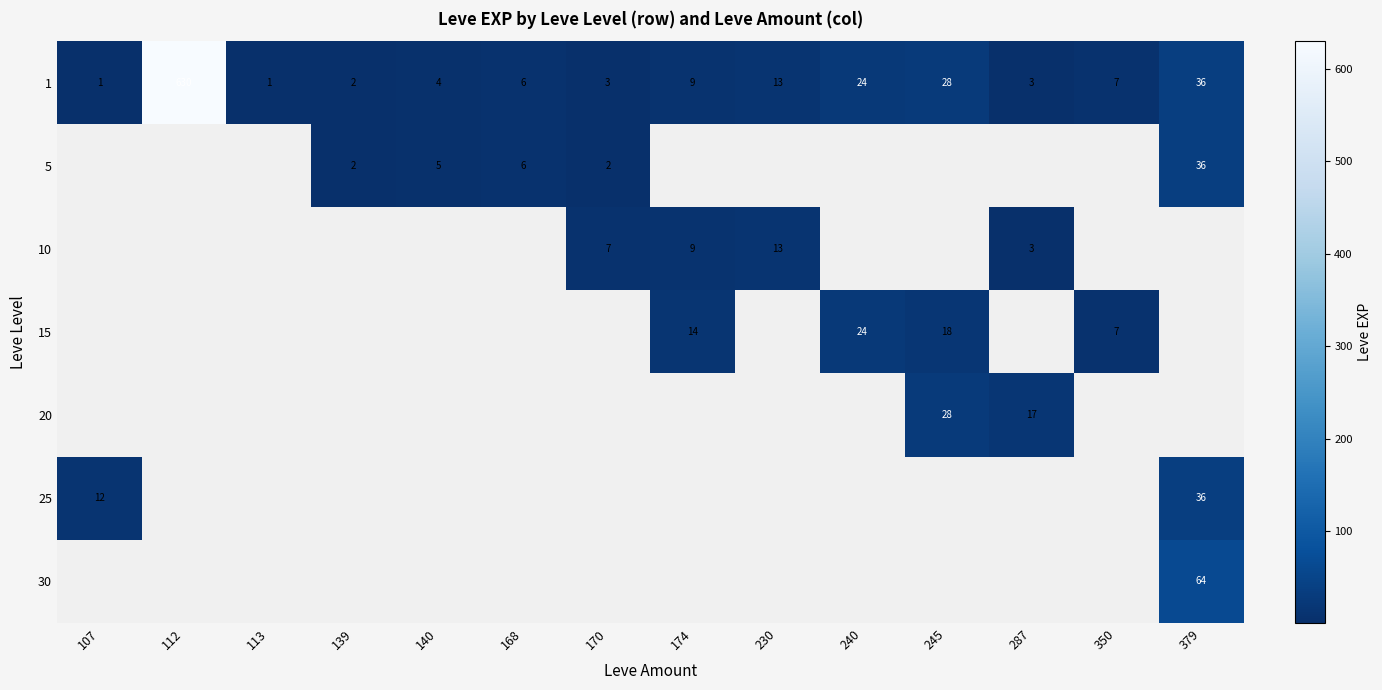

Is it true that 1 equals 2 at 140?

False